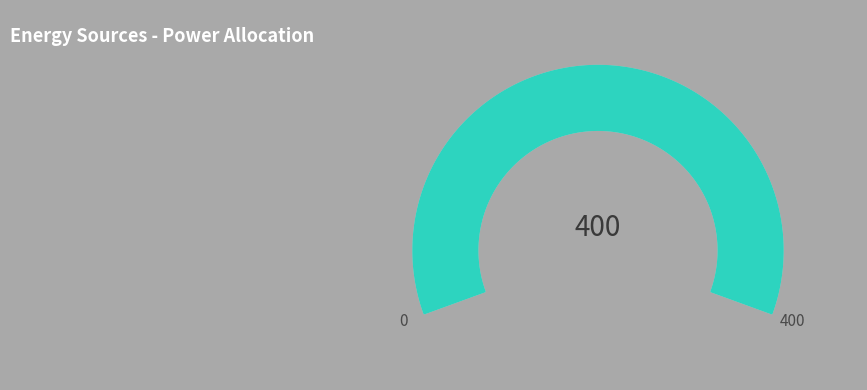

Is the sum of Diesel Generator and Owned PV greater than half?

Yes